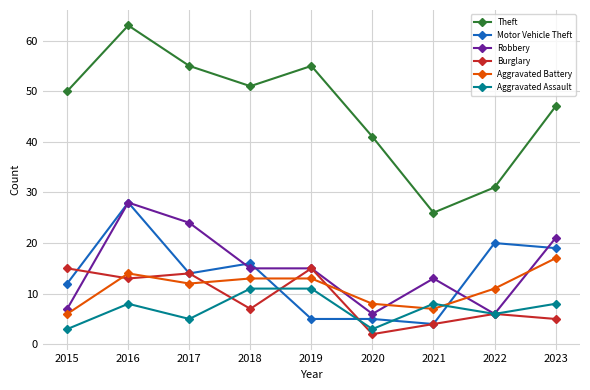

Count the number of data series in this chart.

6